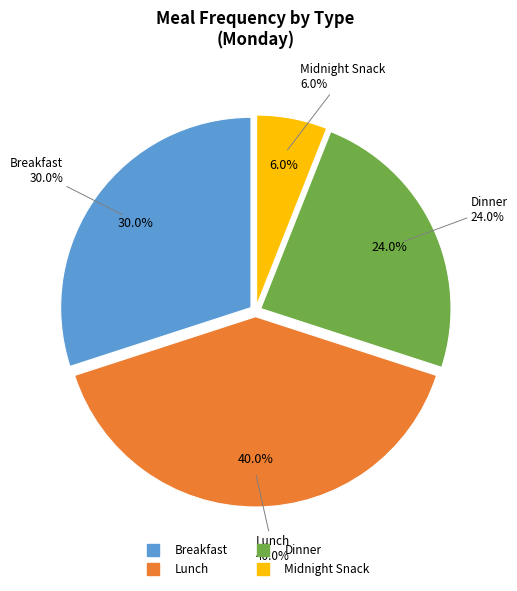

To the nearest percent, what is the combined percentage of Dinner and Midnight Snack?

30%